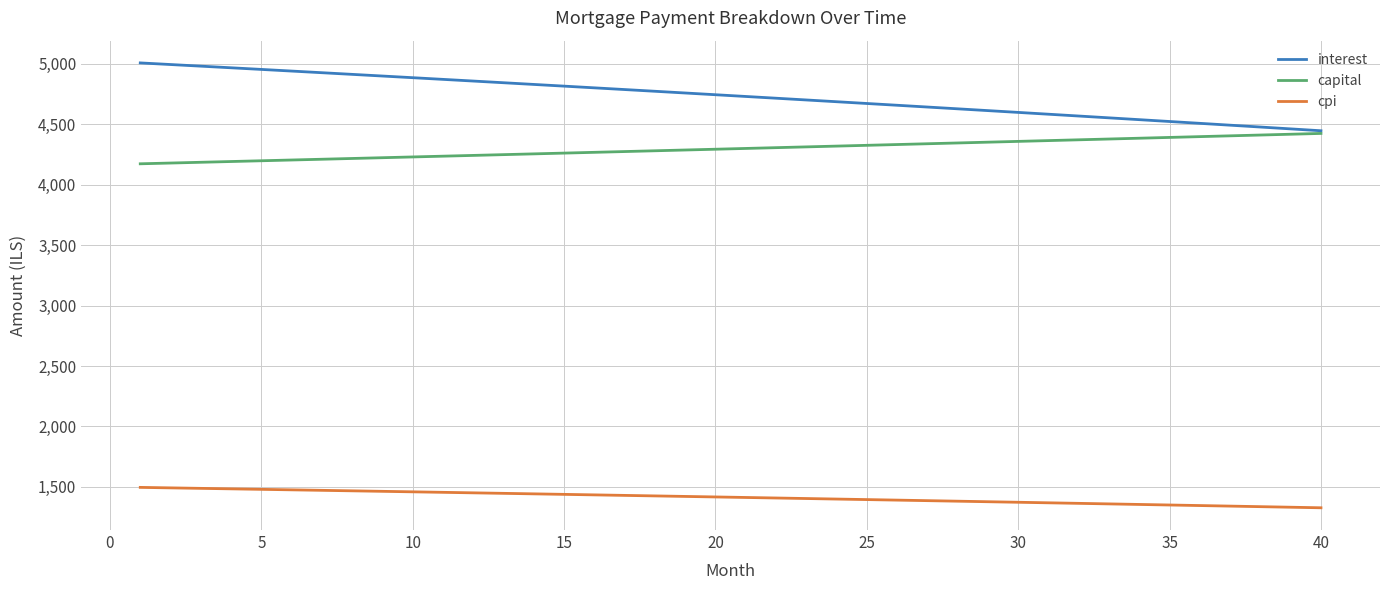

Which series has the largest total across all categories?

interest